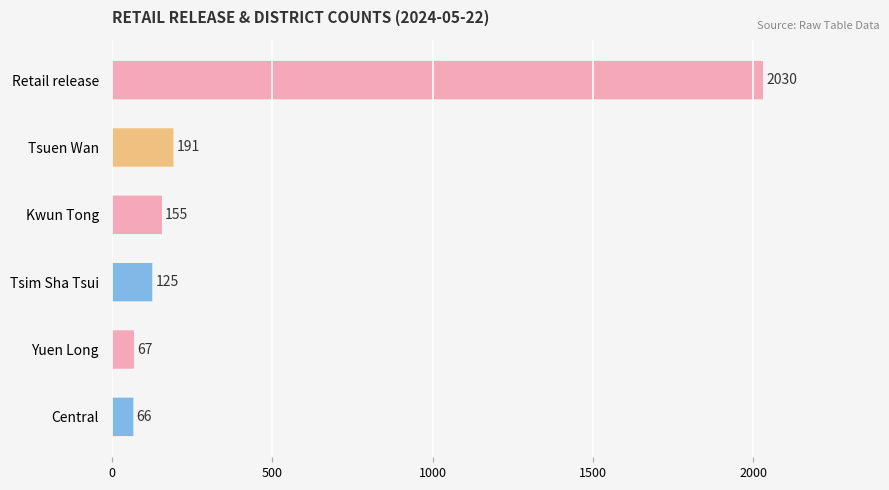

Which category has the highest value across all series?

Retail release